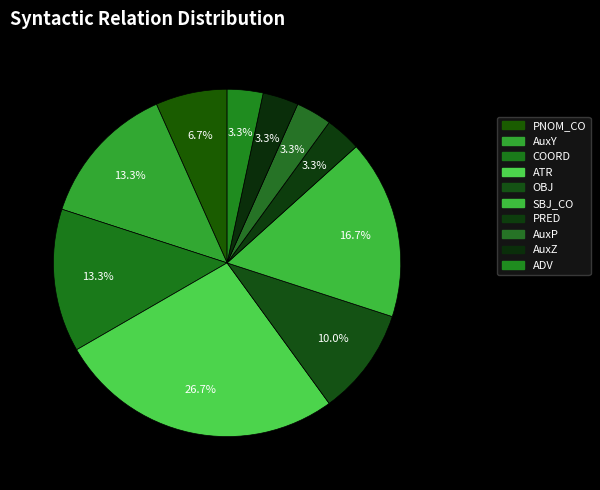

Which category has the biggest portion of the pie?

ATR